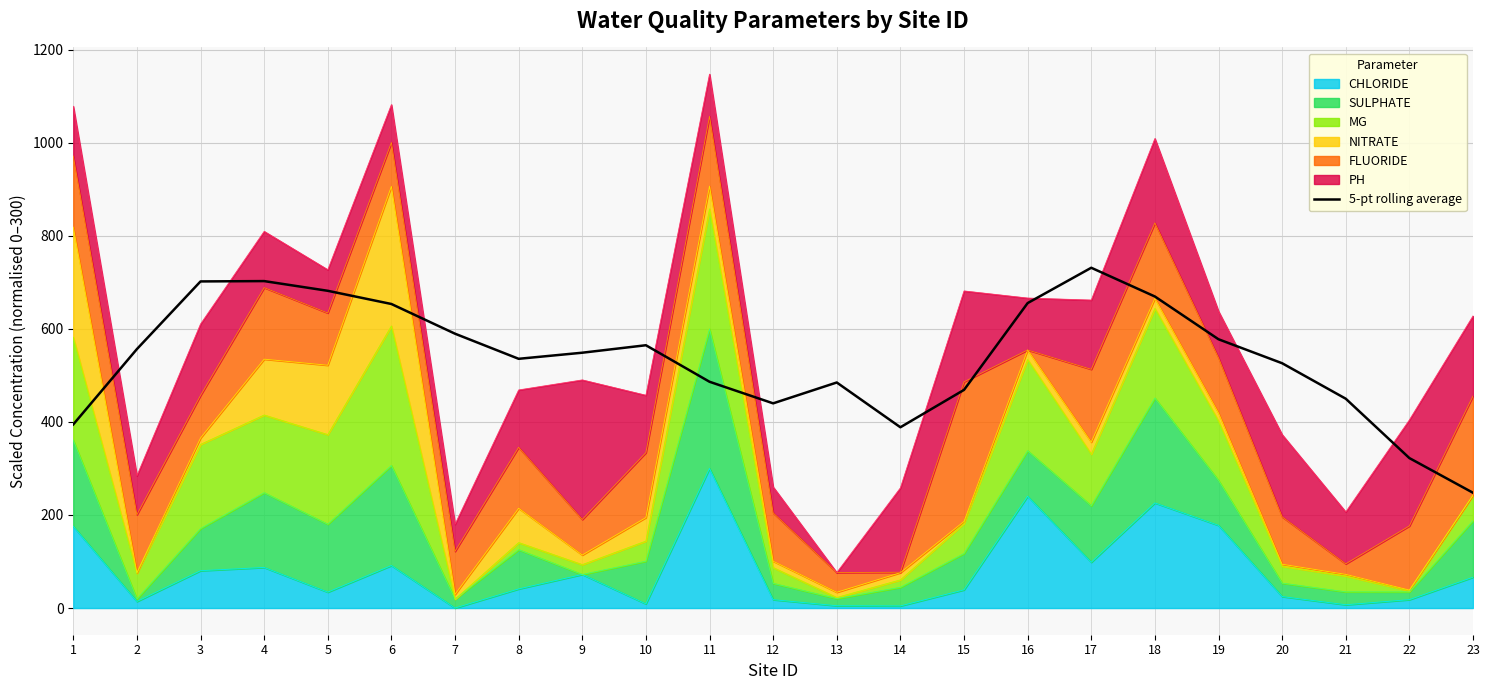

What is the change in value from 7 to 12?

-149.7